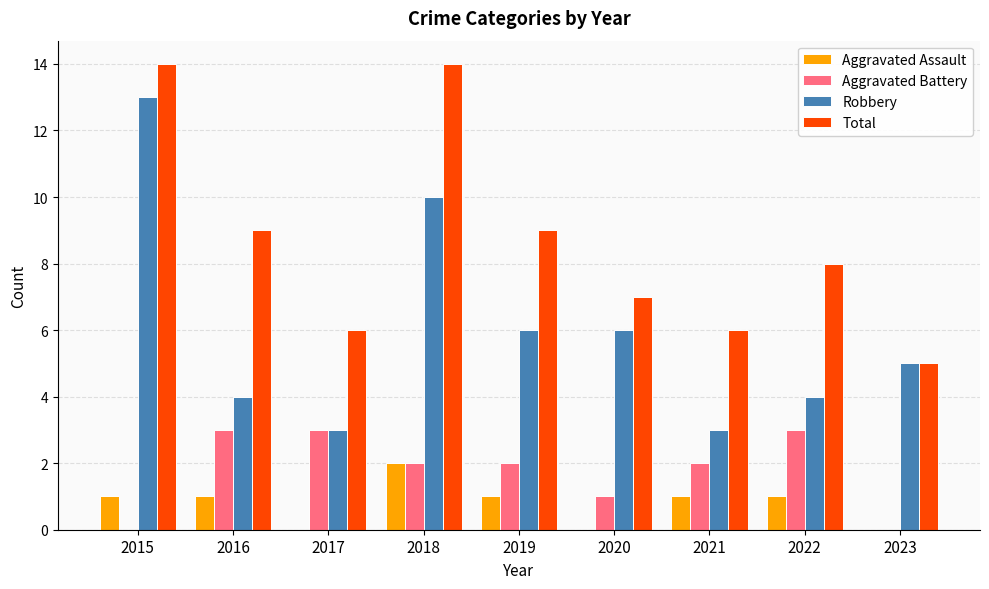

Count the number of data series in this chart.

4